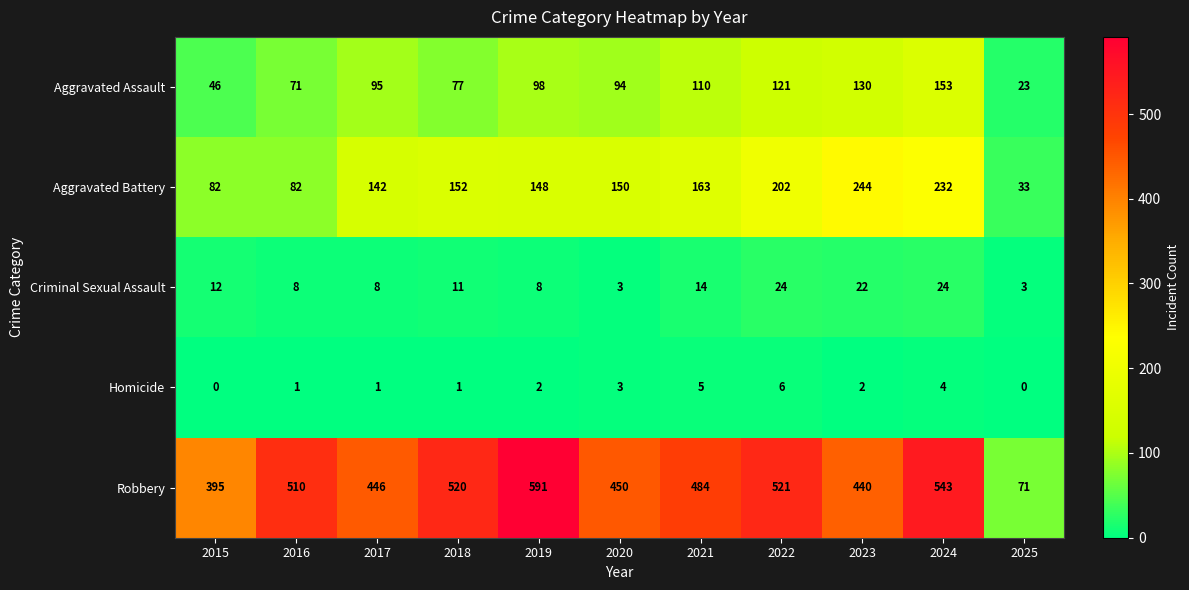

Is it true that Aggravated Assault equals 162 at 2021?

False